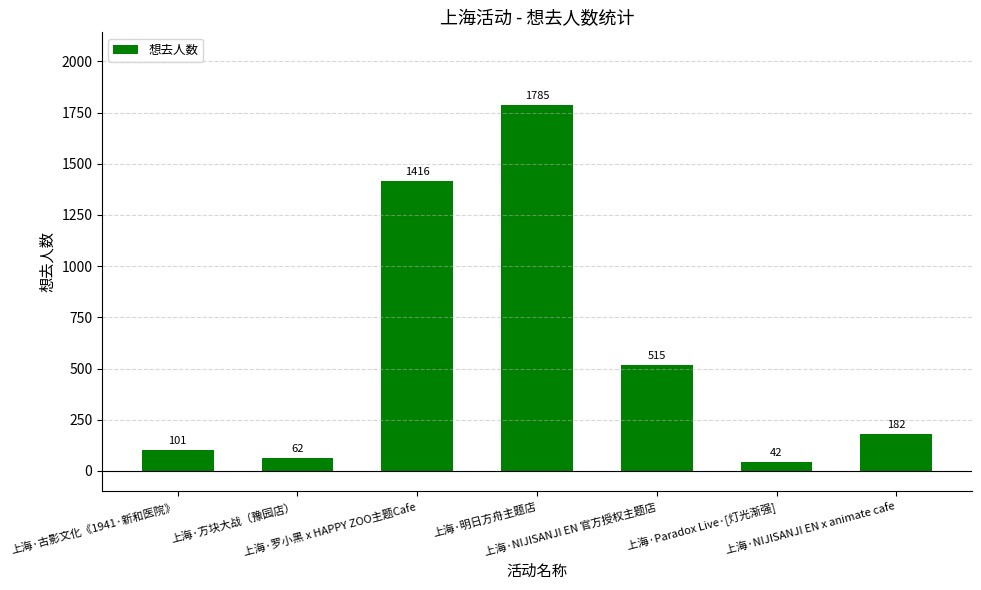

List the labels in order of value, largest first.

上海·明日方舟主题店, 上海·罗小黑 x HAPPY ZOO主题Cafe, 上海·NIJISANJI EN 官方授权主题店, 上海·NIJISANJI EN x animate cafe, 上海·古影文化《1941·新和医院》, 上海·方块大战（豫园店）, 上海·Paradox Live·[灯光渐强]